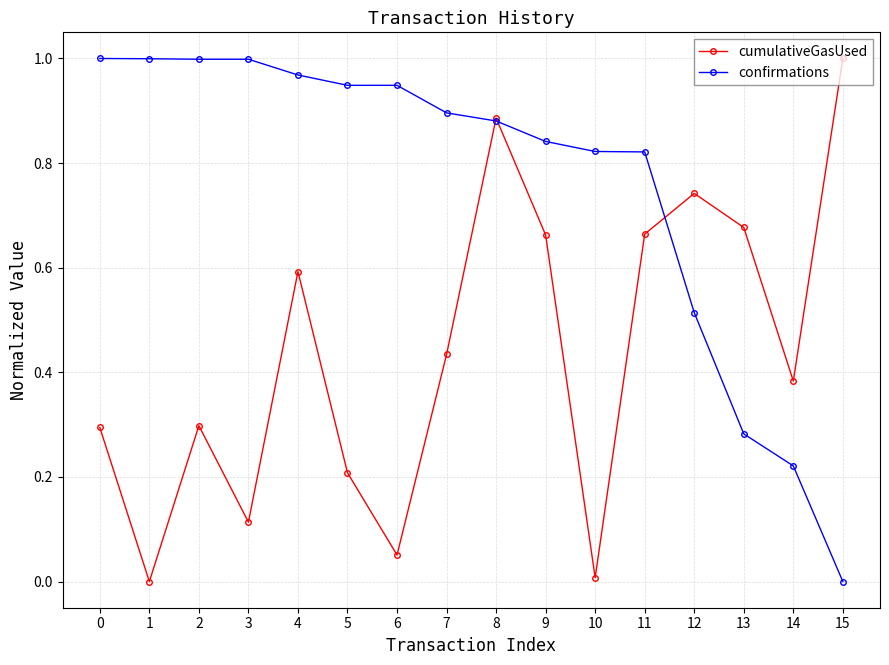

True or false: confirmations has a value of 1.4 at 6.

False